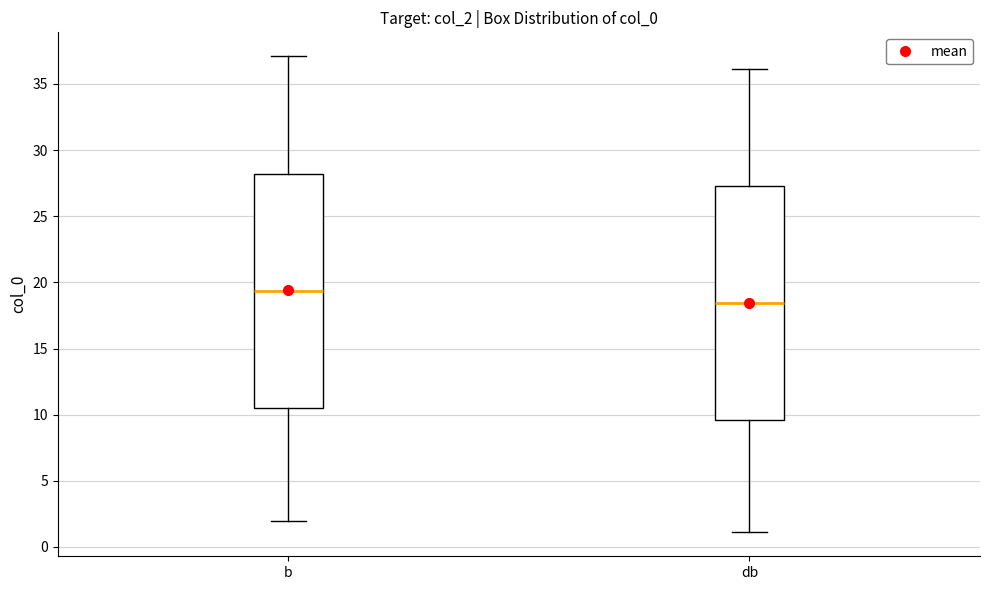

Which box has the lowest median line?

db